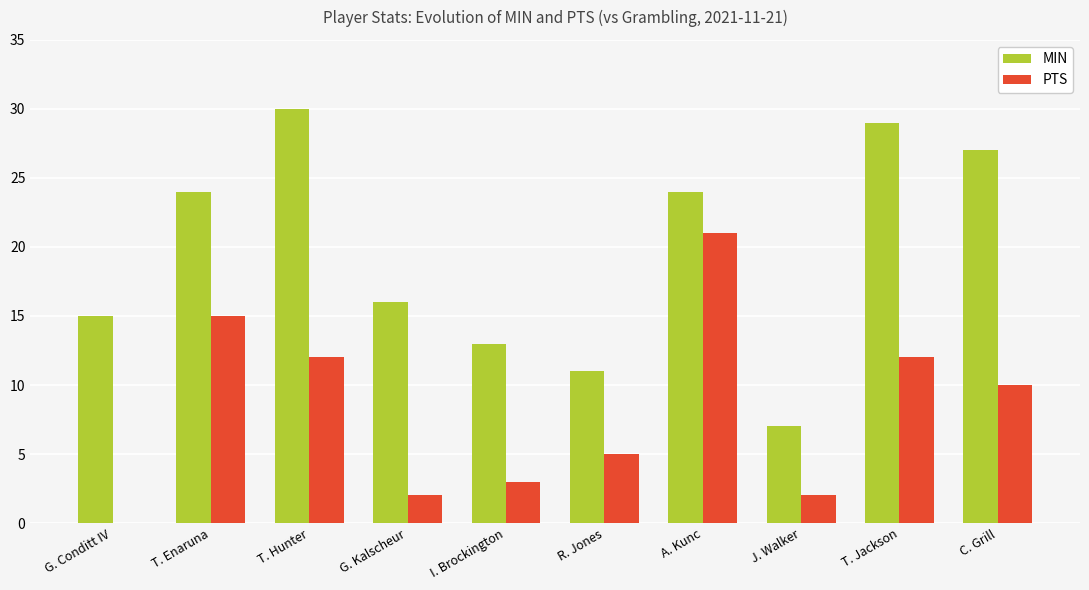

What is the difference between the MIN values at I. Brockington and A. Kunc?

11